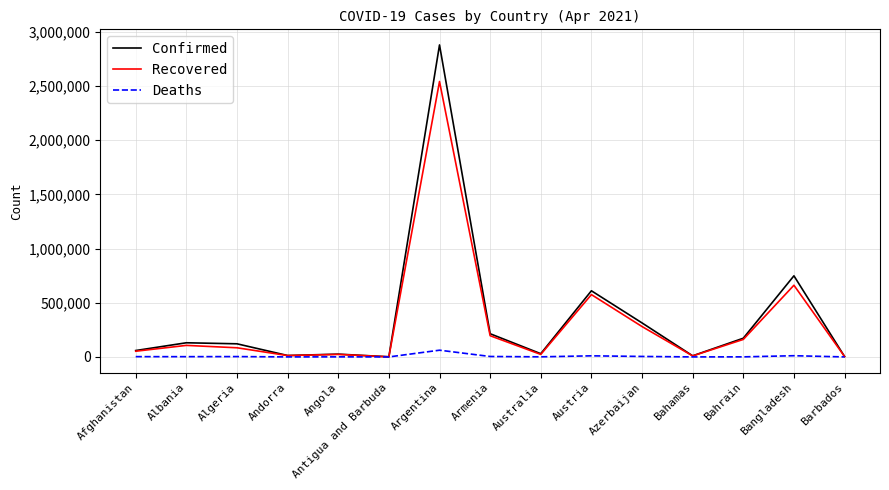

Which label corresponds to the largest value in the chart?

Argentina